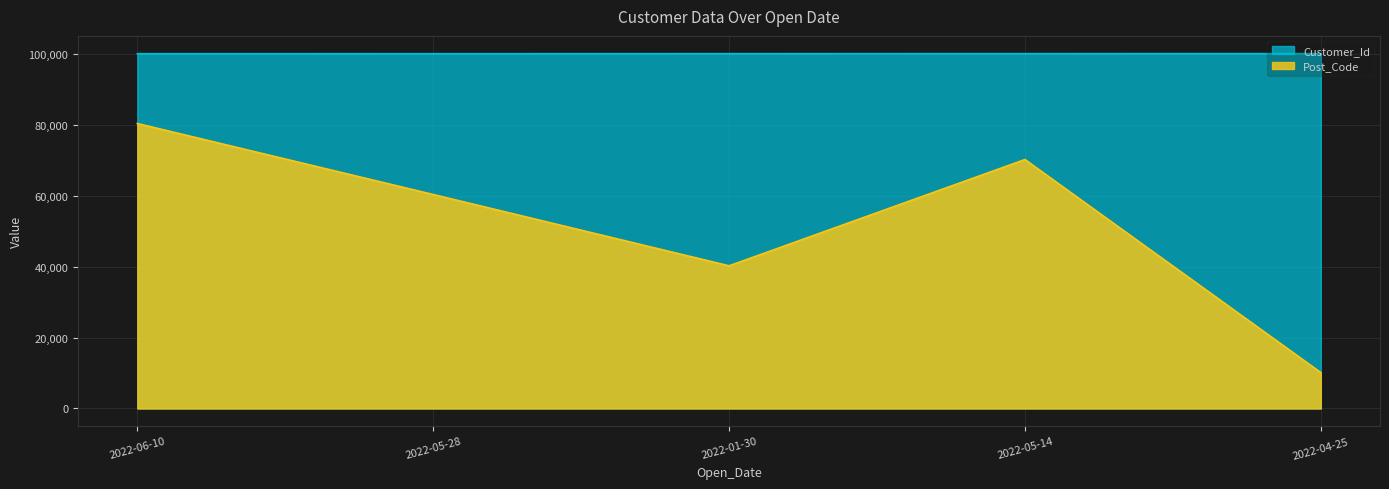

Count the Post_Code values in the range 40213 to 70173.

3